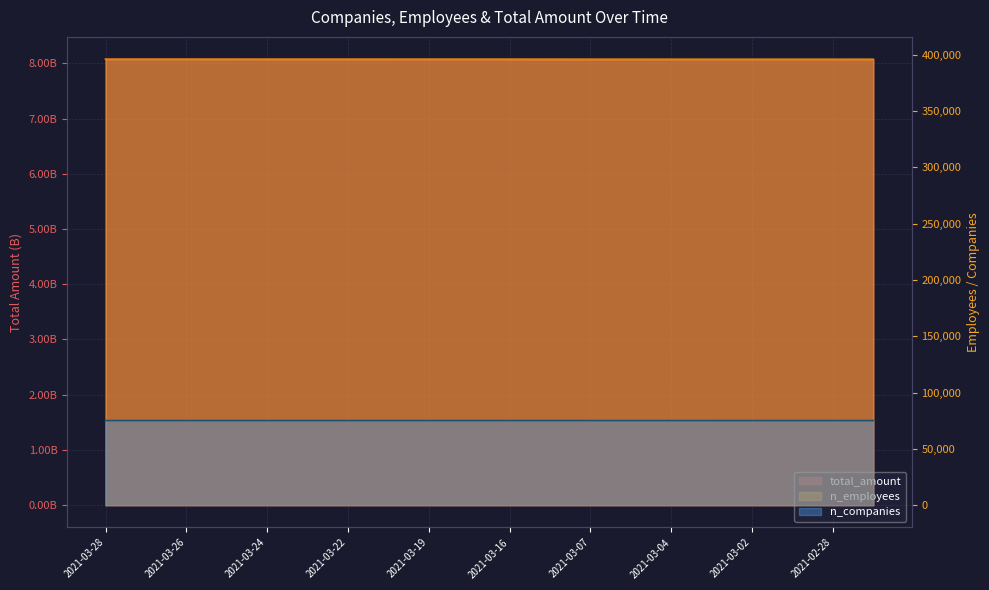

What is the greatest value displayed?

8074678425